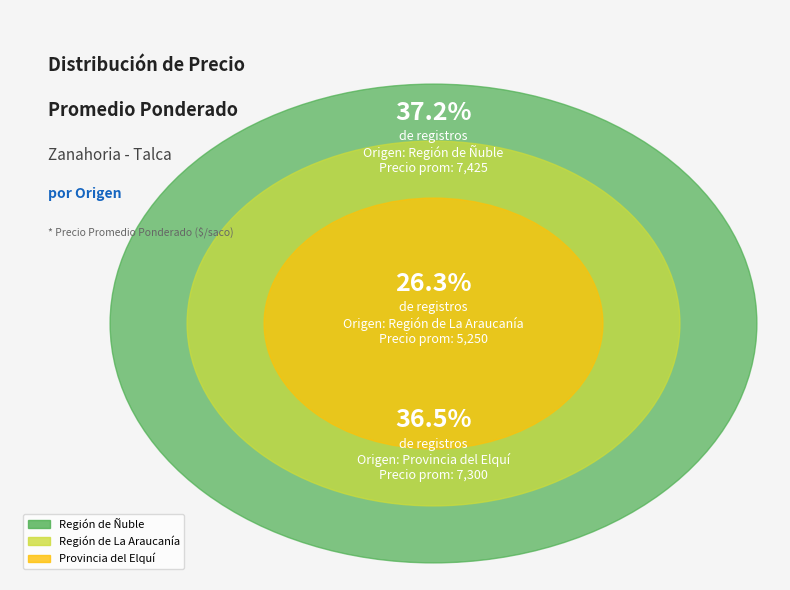

What is the smallest slice in the pie chart?

Región de La Araucanía